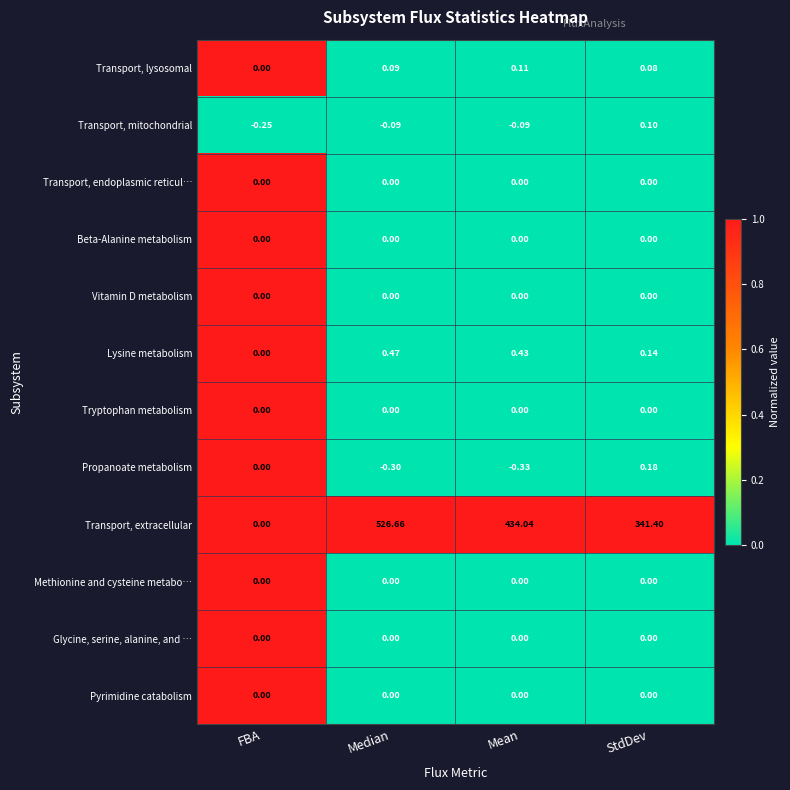

Which series has the largest total across all categories?

Transport, extracellular